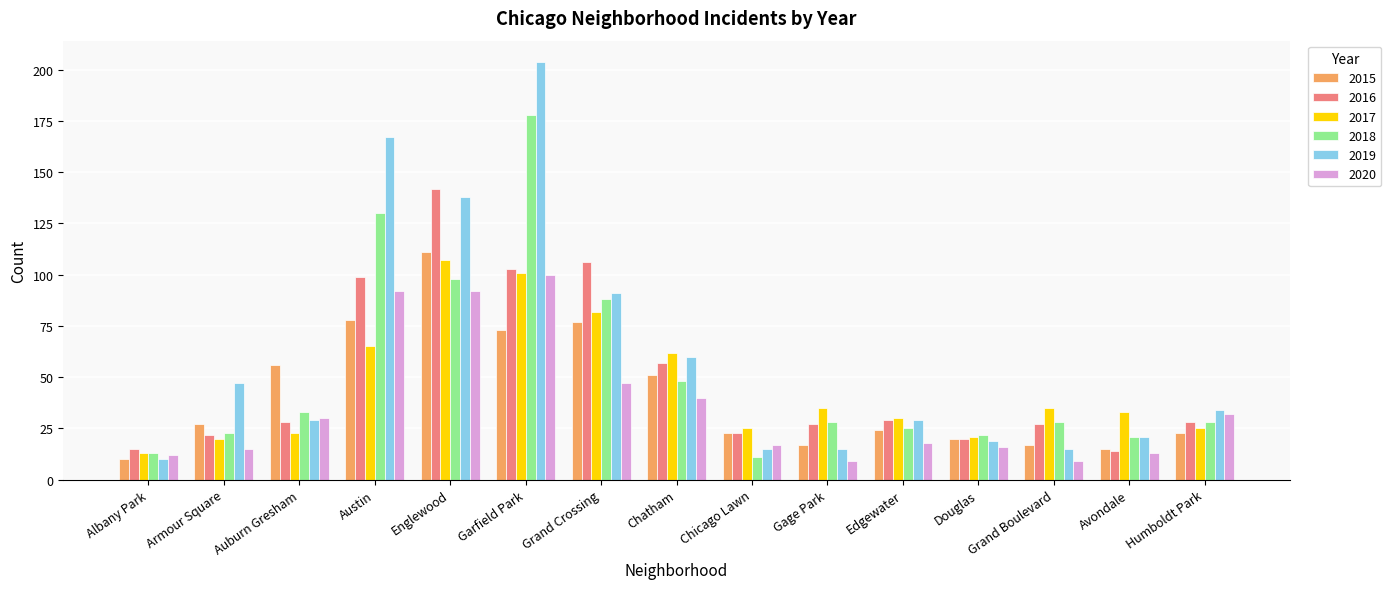

What is the difference between the maximum and minimum values in the 2020 series?

91